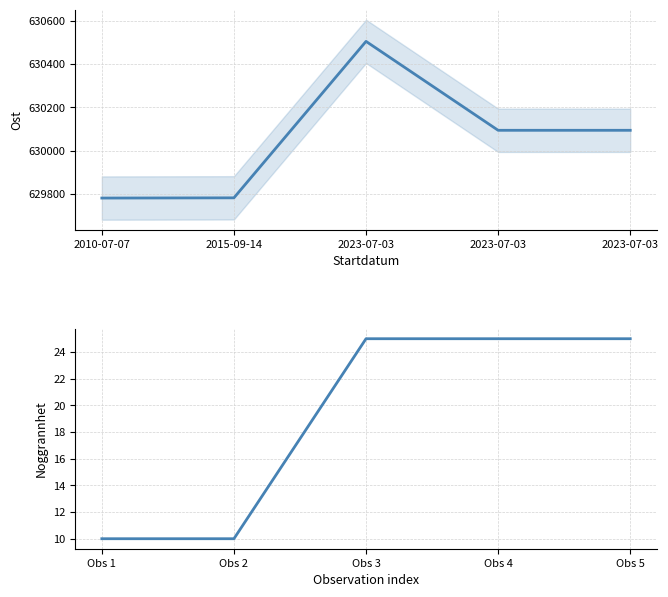

Reading right to left, extract all data points from this chart.

Ost: 630093.9	630093.9	630504.3	629782.1	629781.1
Noggrannhet: 25.0	25.0	25.0	10.0	10.0